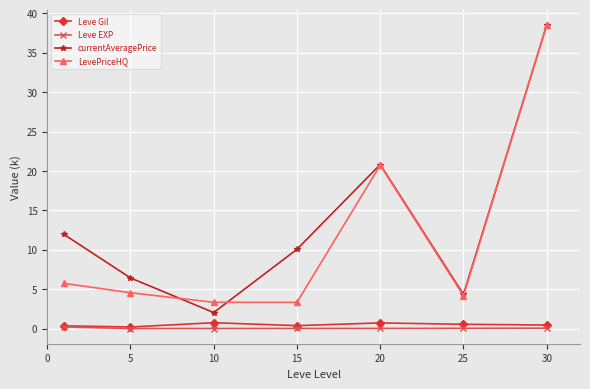

What is the highest value of the LevePriceHQ series?

38.5